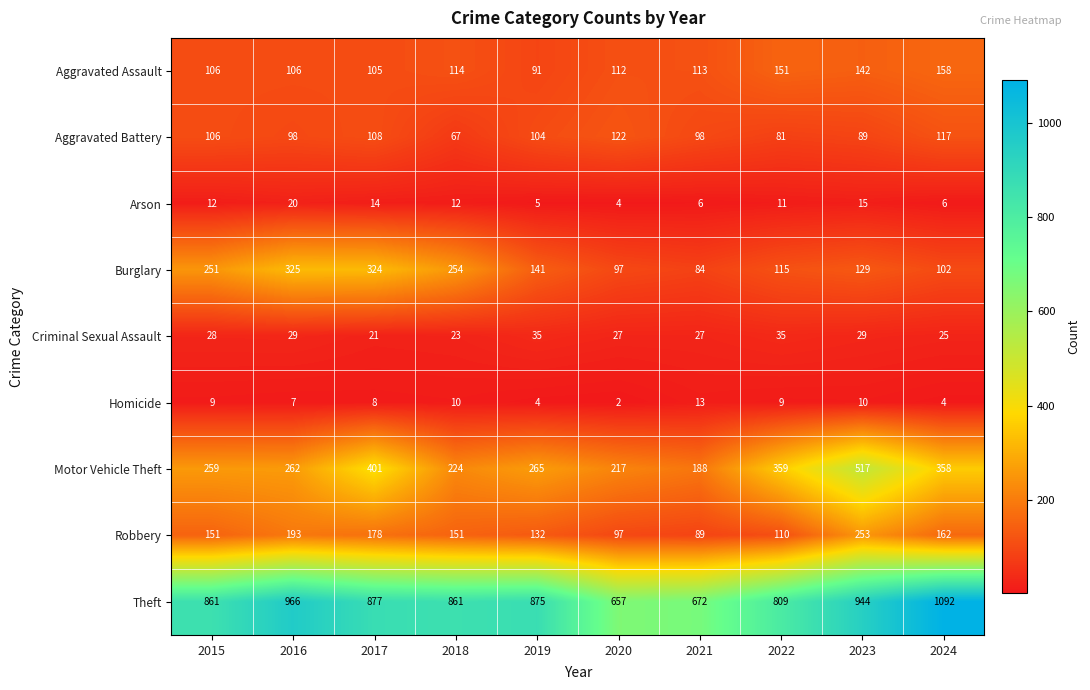

Which series changed the most between 2017 and 2021?

Burglary